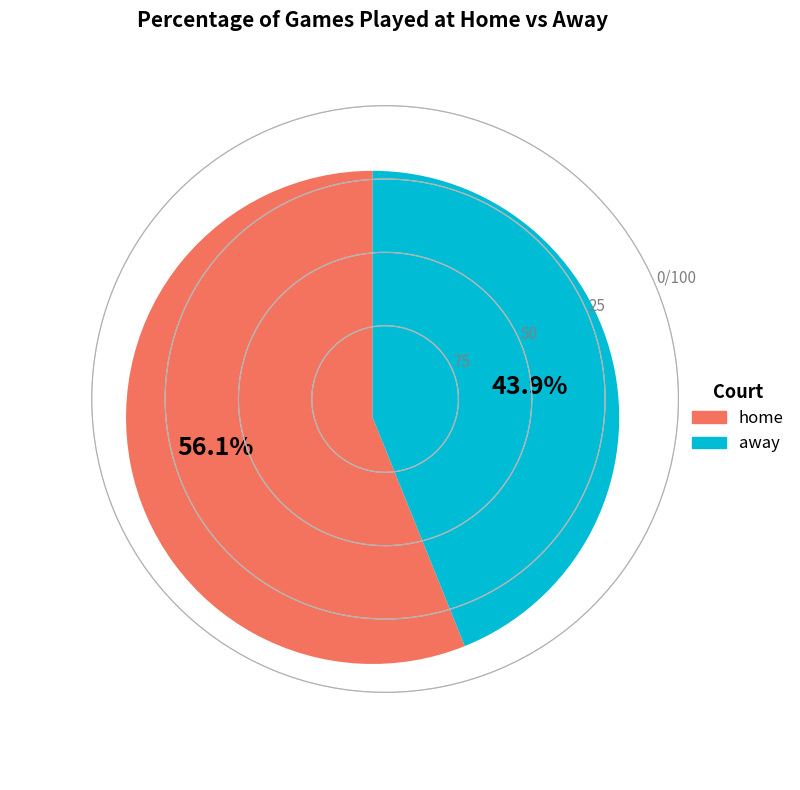

Rank the categories by value from lowest to highest.

away, home